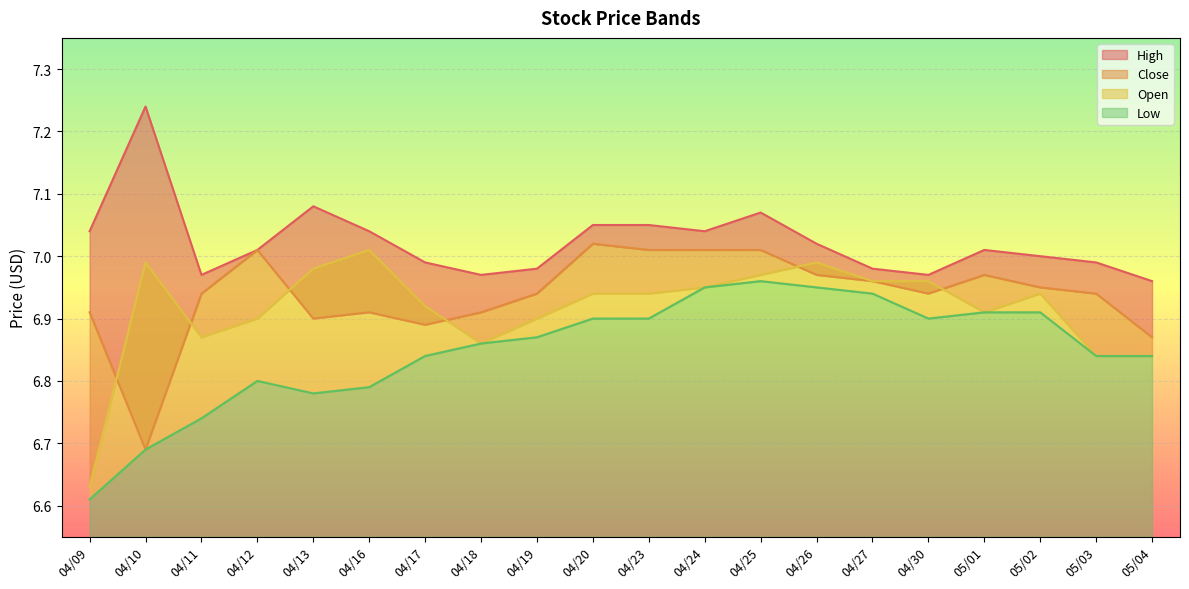

What are all the series names shown in the legend?

High, Close, Open, Low